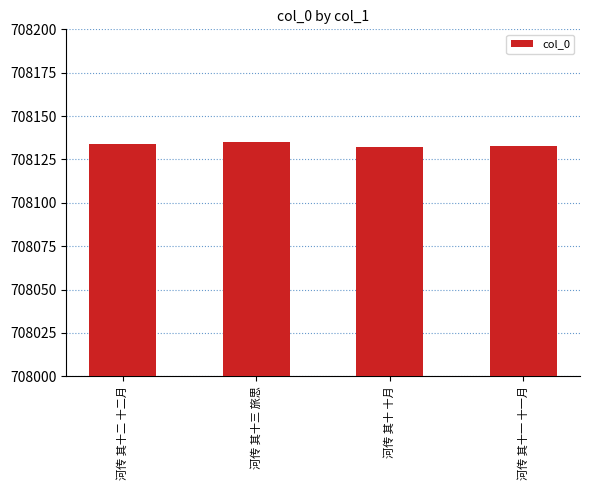

What position from the right is 河传 其十二 十二月?

4